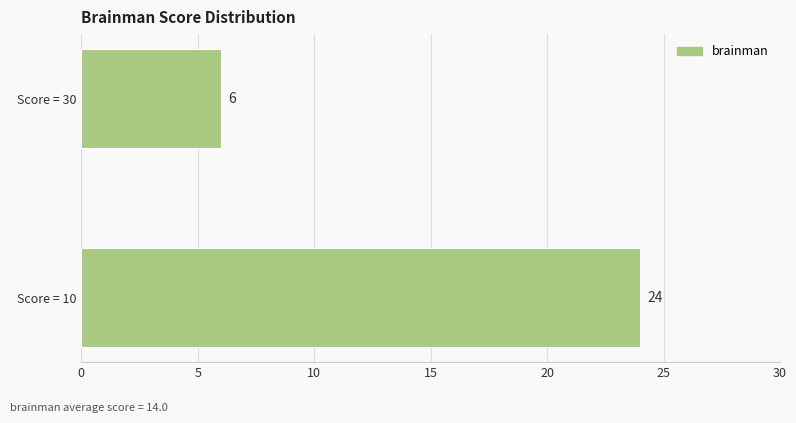

Rank the categories by value from highest to lowest.

Score = 10, Score = 30